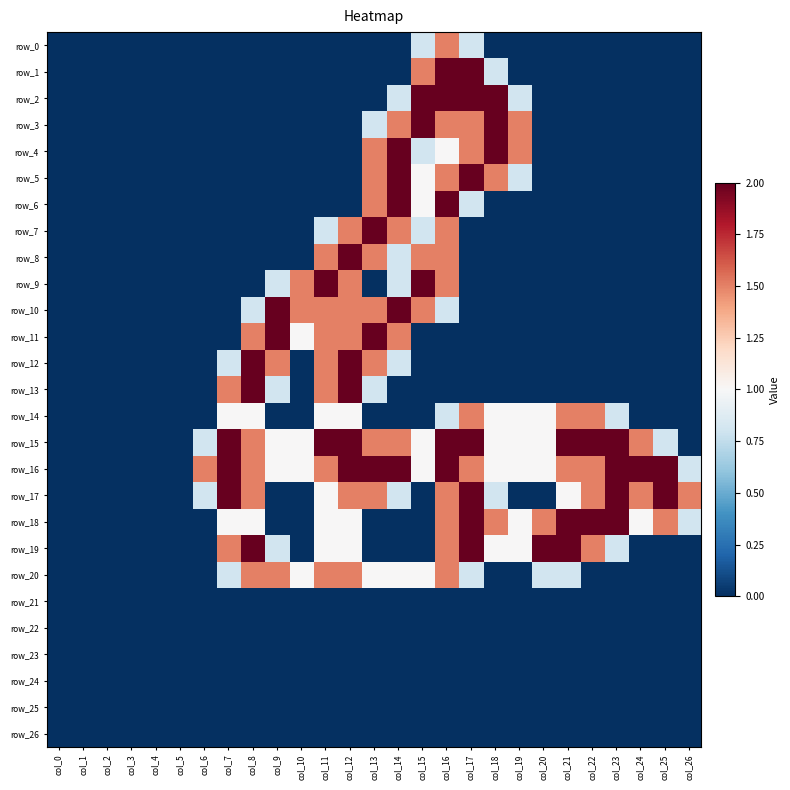

The value of row_16 at col_10 is 0.6. True or false?

False